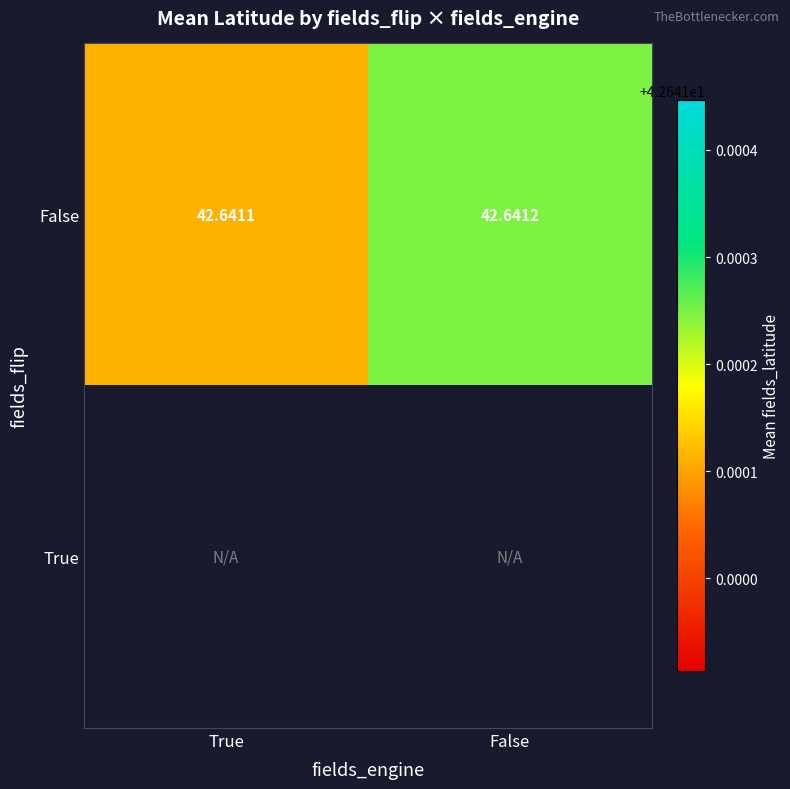

List the labels in order of False value, smallest first.

True, False